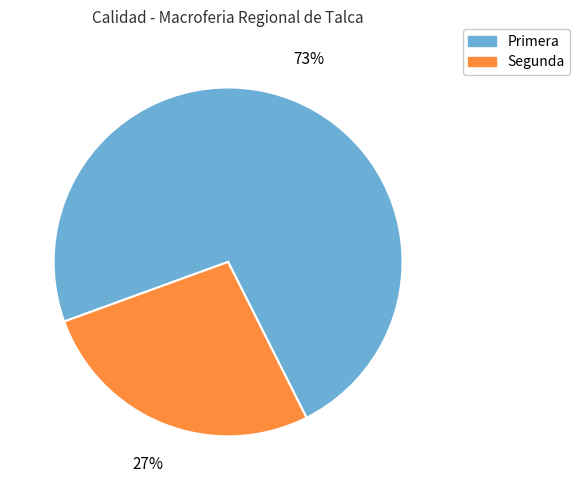

What percentage is the Primera slice, to the nearest percent?

73%